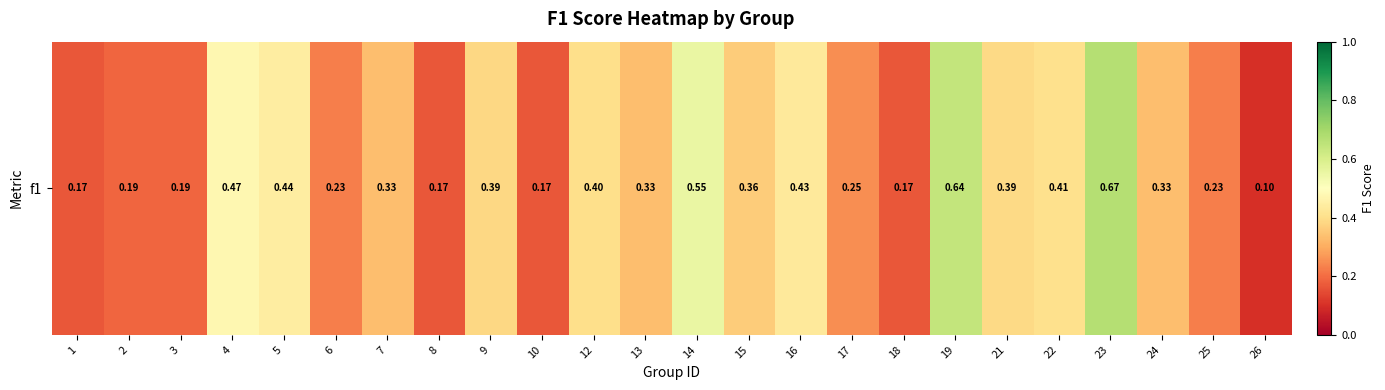

What is the sum of the values at 9 and 23?

1.1